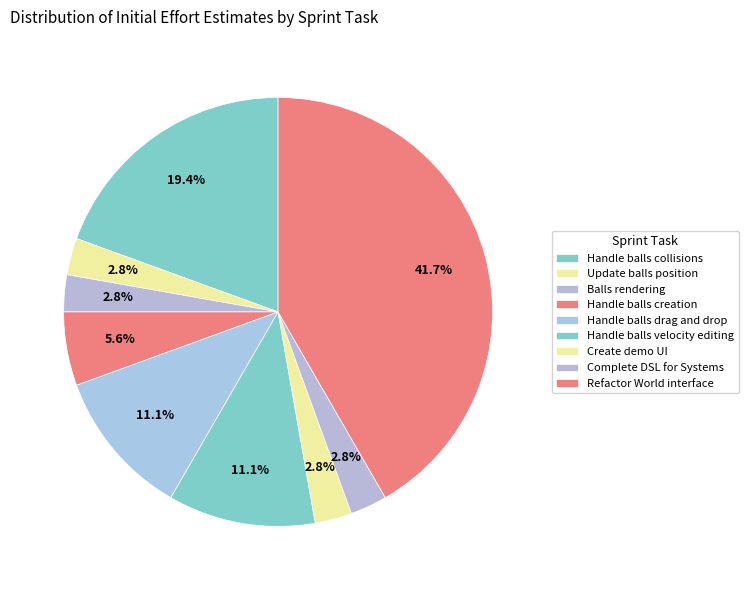

What portion of the pie excludes Update balls position?

97.2%